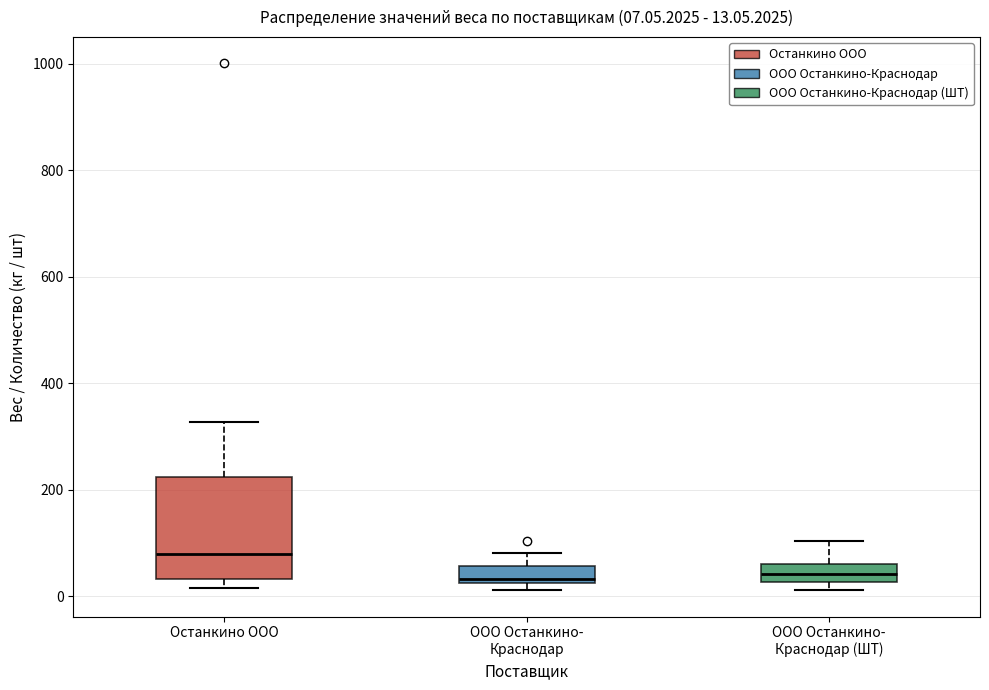

Which box is the tallest, from its lower edge to its upper edge?

Останкино ООО